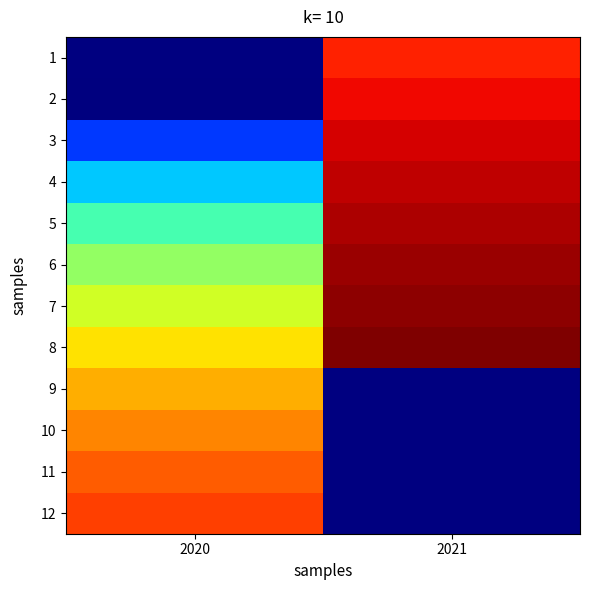

What is the lowest value of the 8 series?

19.5